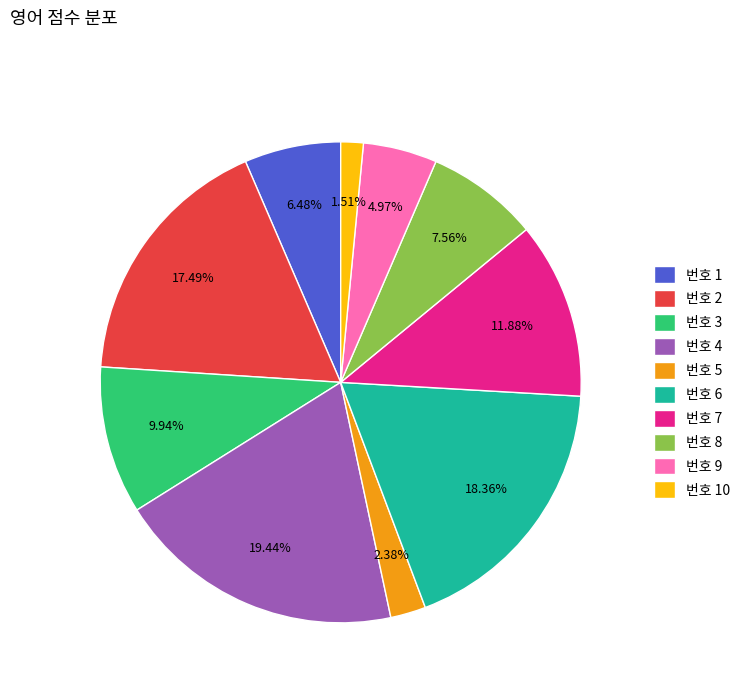

Is there any slice that represents more than half of the pie?

No